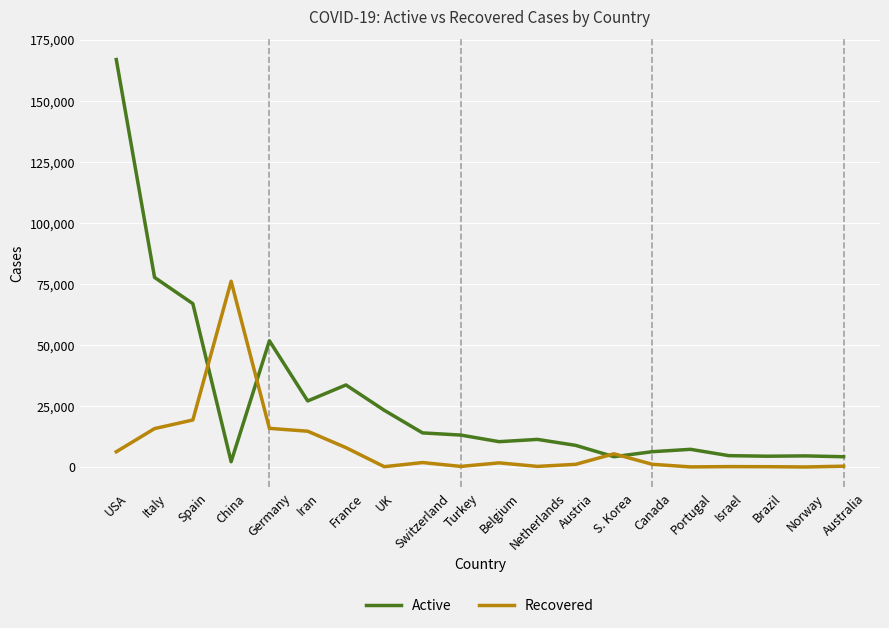

What is the spread (max minus min) of values at USA?

160605